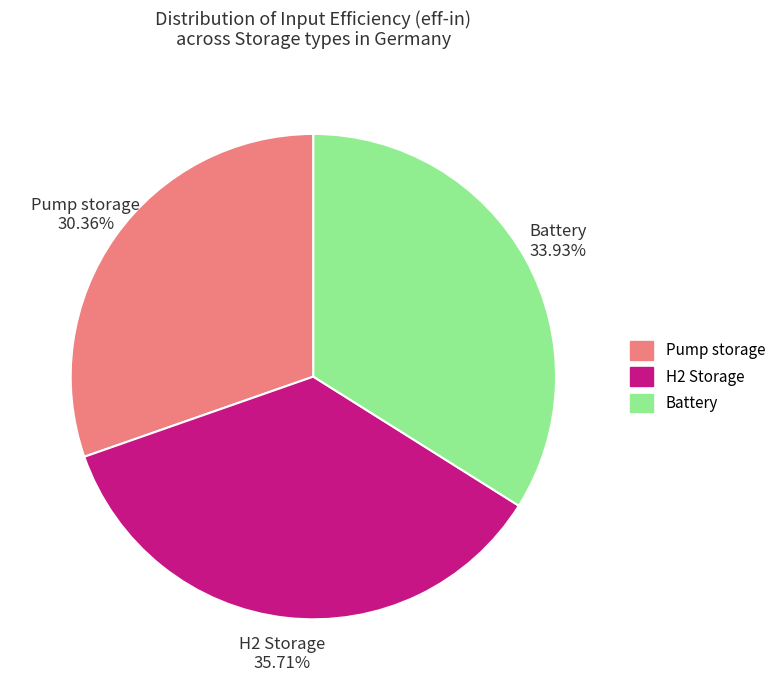

How many slices are in this pie chart?

3